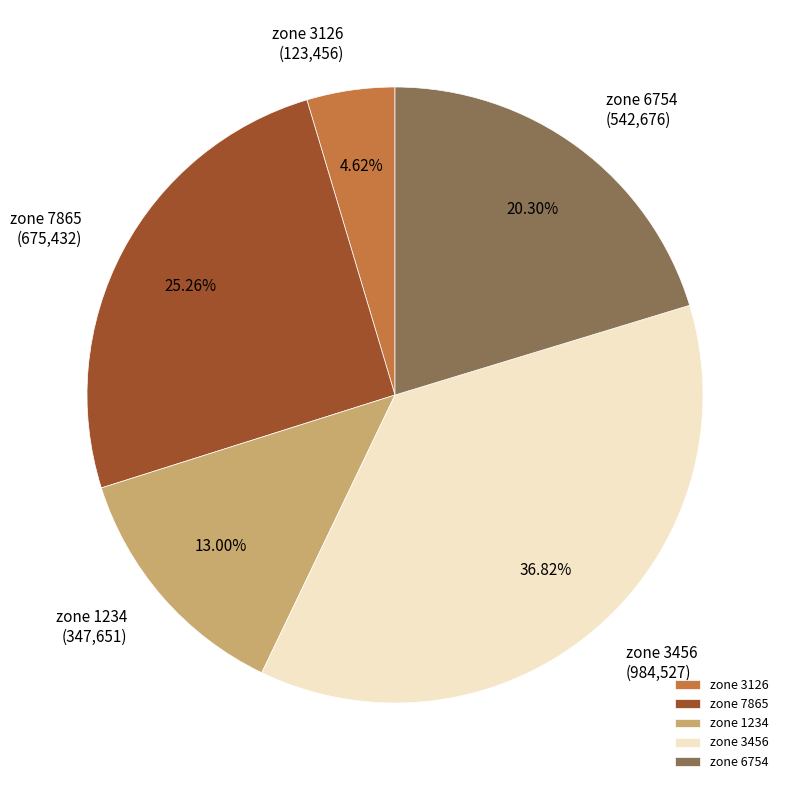

Rank the categories by value from highest to lowest.

zone 3456, zone 7865, zone 6754, zone 1234, zone 3126